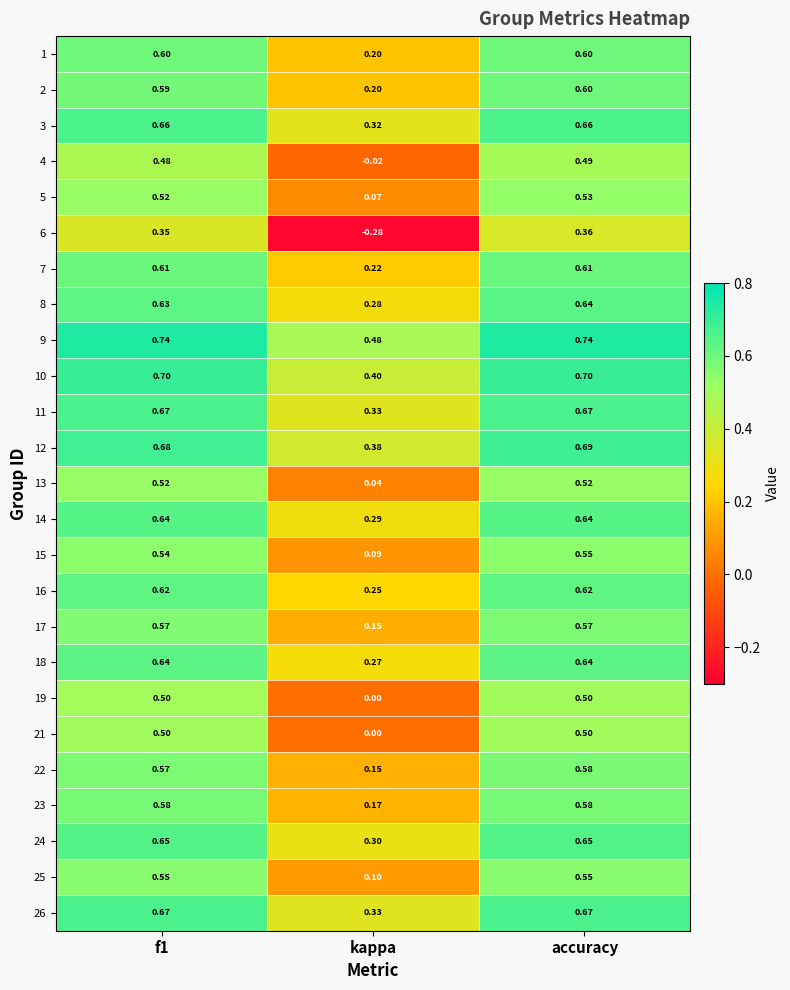

Where is 11 nearest to the value 0?

kappa